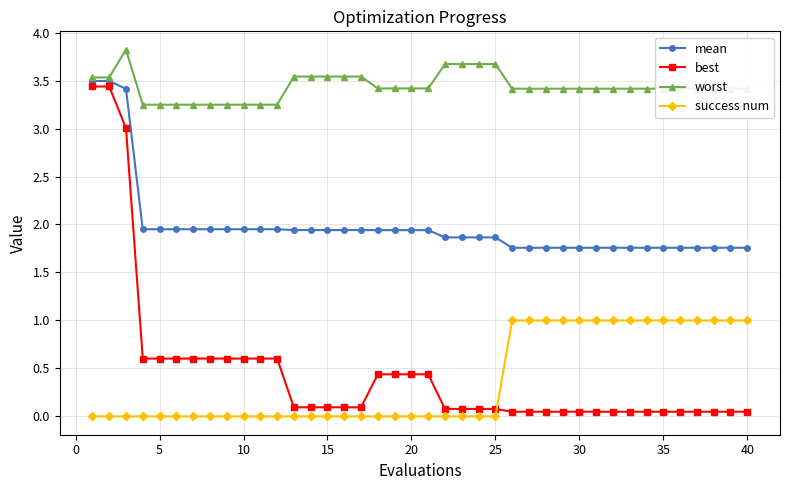

True or false: best and worst cross at least once.

False